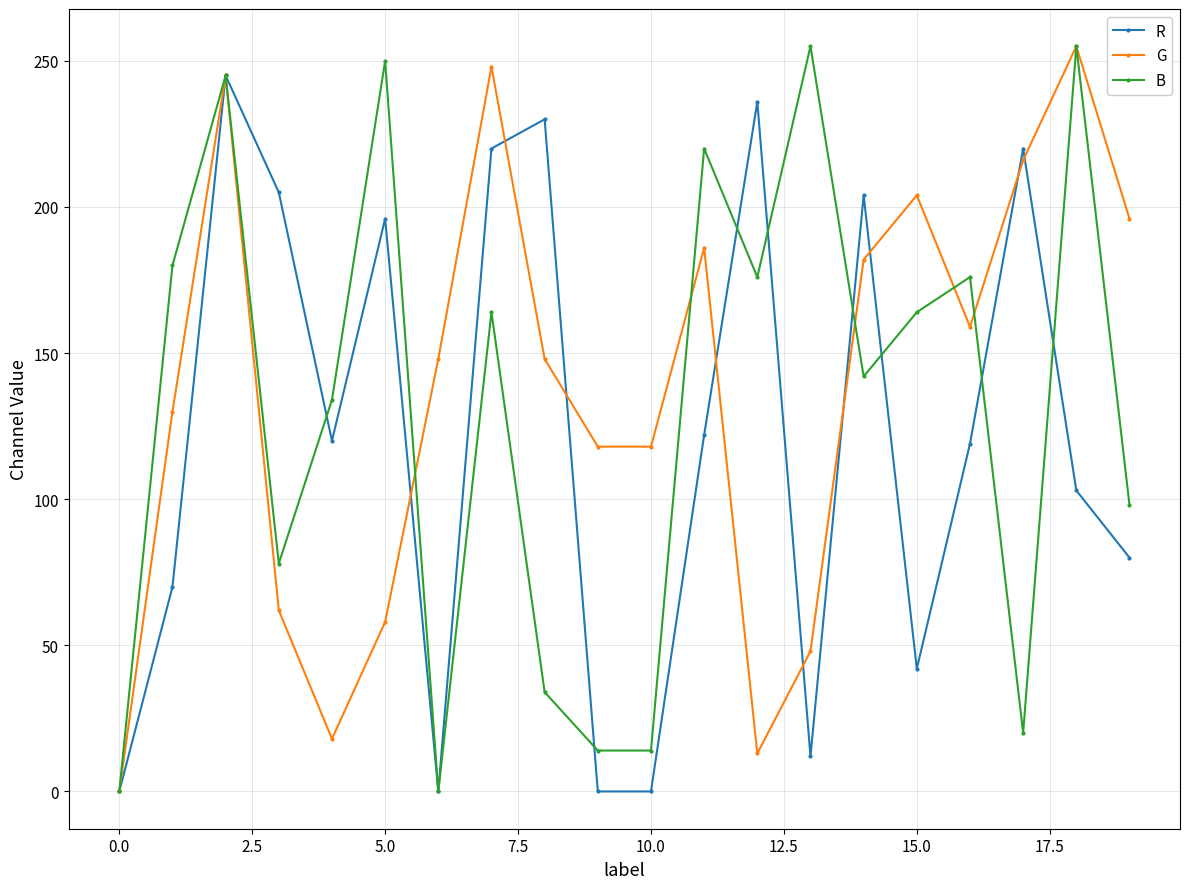

How many interior local peaks does the B series have?

7